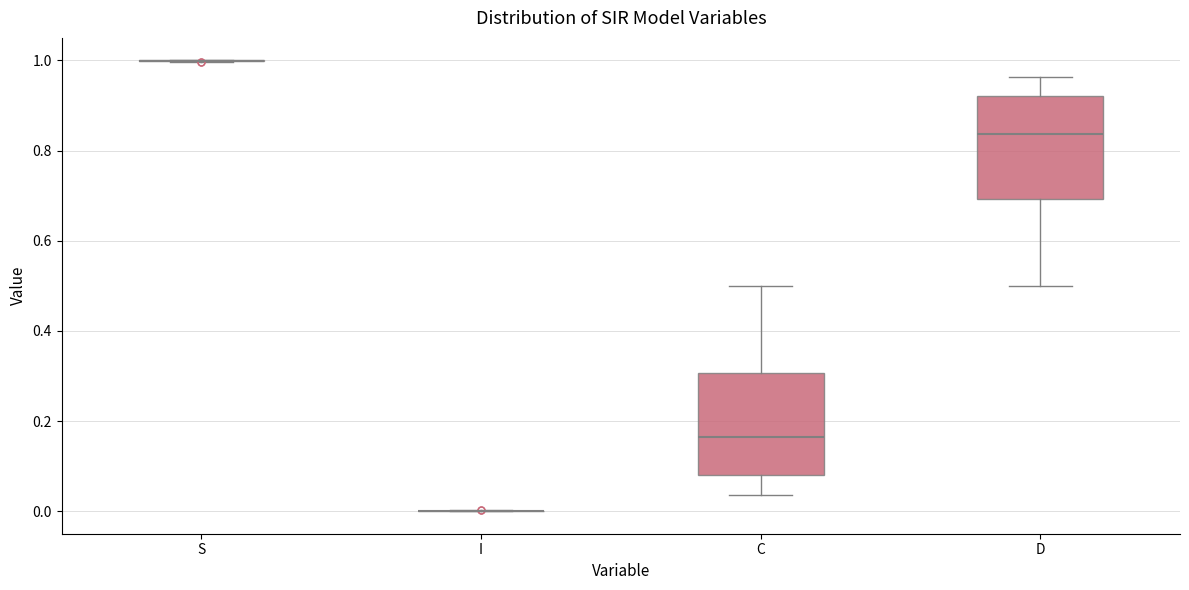

Reading left to right, read every box against the y-axis: the position of its median line, the range the box covers, and the ends of its whiskers. The values are not printed on the chart, so give them approximately, as read against the axis.

S: box collapsed to a line at 1.00, whiskers 1.00 to 1.00
I: box collapsed to a line at 0.00, whiskers 0.00 to 0.00
C: median 0.16, box 0.08 to 0.30, whiskers 0.04 to 0.50
D: median 0.84, box 0.70 to 0.92, whiskers 0.50 to 0.96